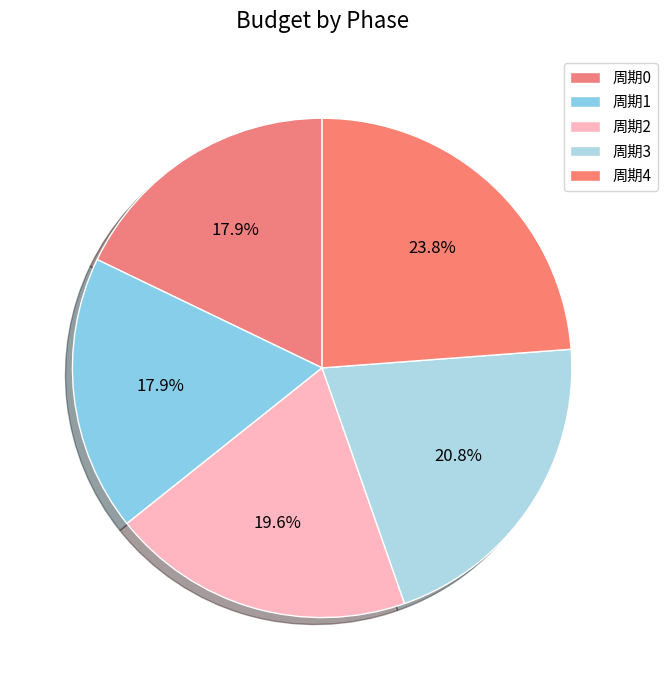

Is 周期0 the majority of the pie?

No